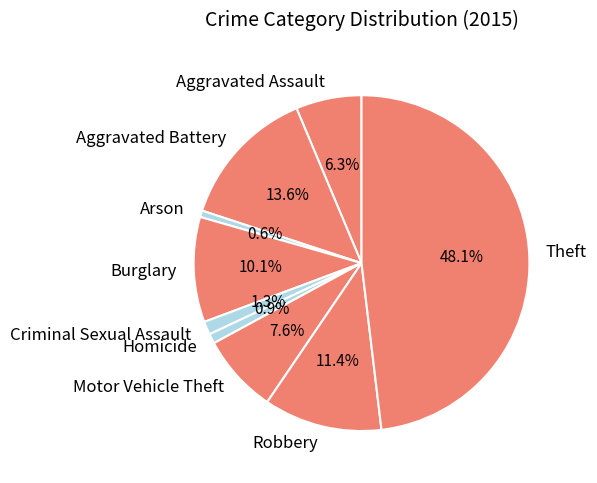

Is there a majority slice in this chart?

No